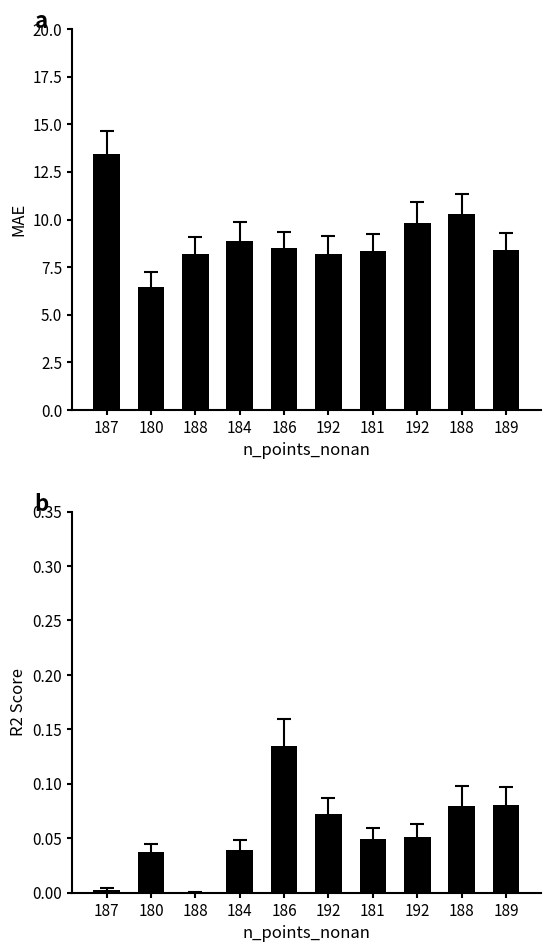

At 181, list the series in order from smallest to largest.

r2_score, mae